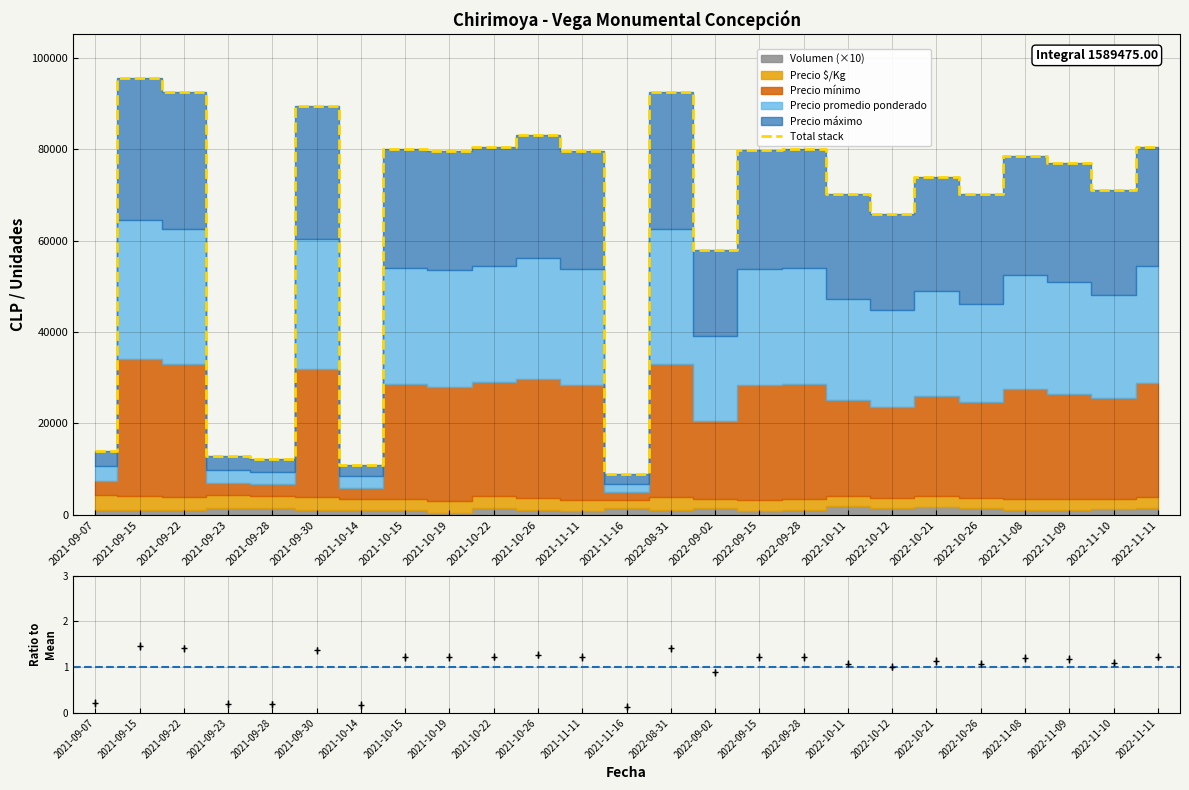

True or false: the data shows 115163 at 2022-10-12.

False